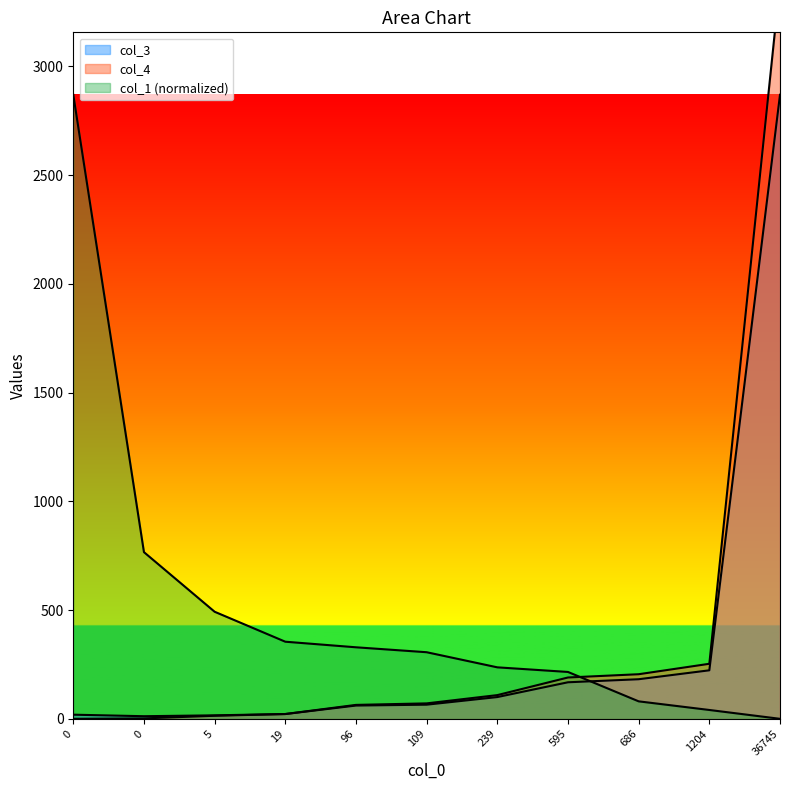

What is the value of the col_1 point at the 6th from the left?

306.2